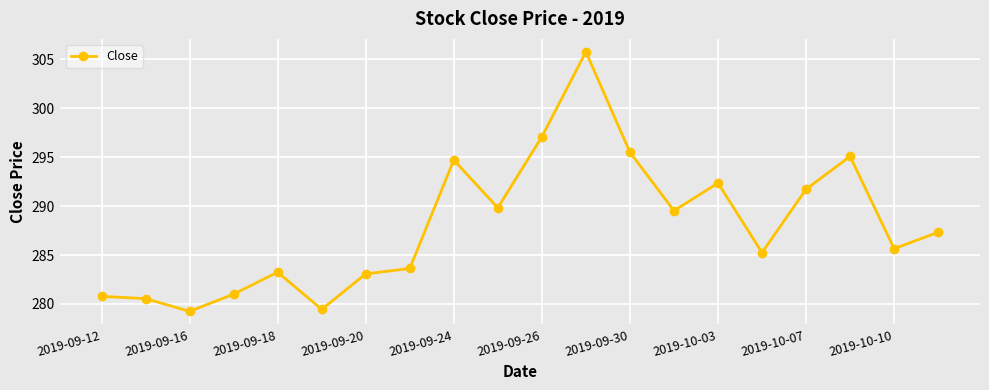

What is the value of the 2nd point from the left?

280.5